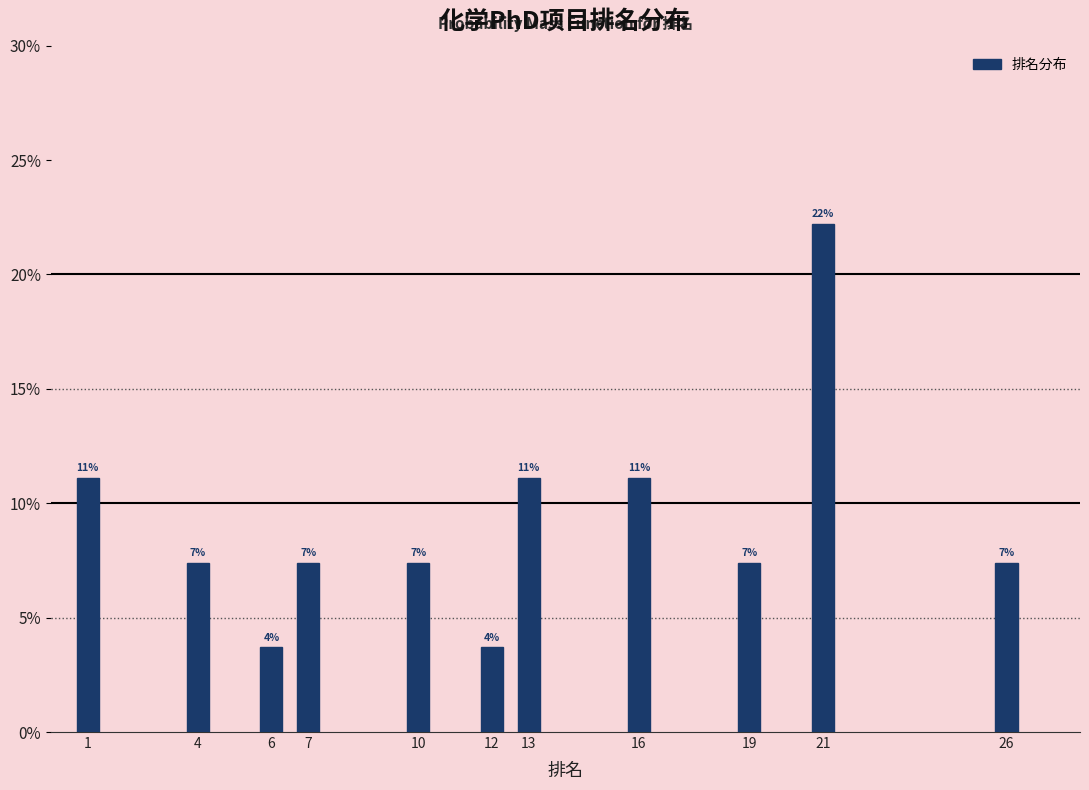

Does the chart contain any negative values?

No